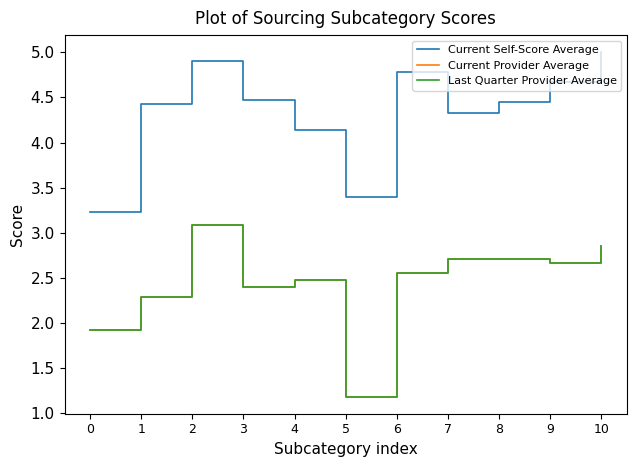

Which series has the largest total across all categories?

Current Self-Score Average